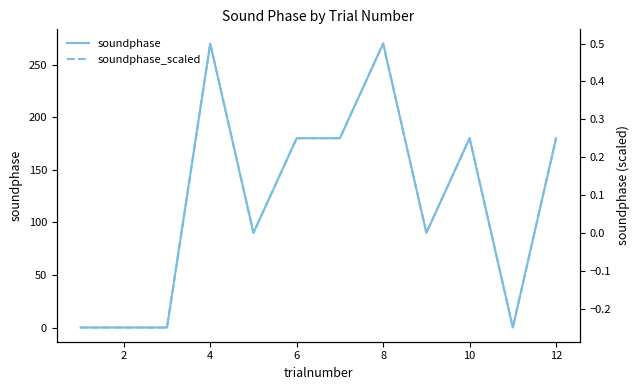

True or false: soundphase and soundphase_scaled cross at least once.

False